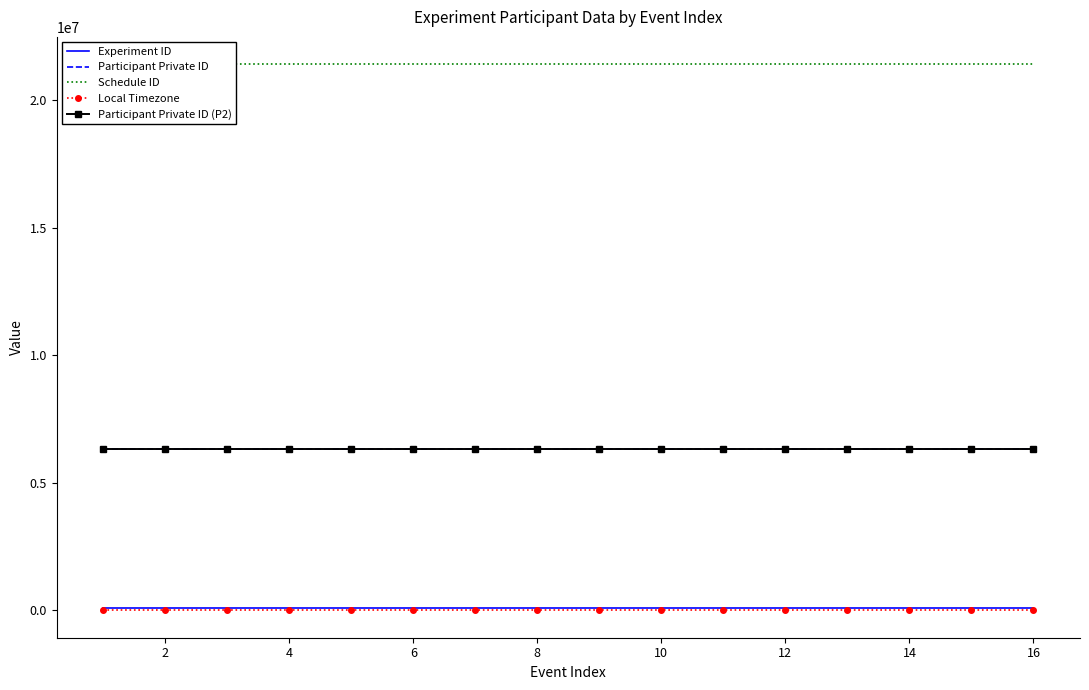

True or false: Local Timezone and Participant Private ID (P2) intersect in this chart.

False